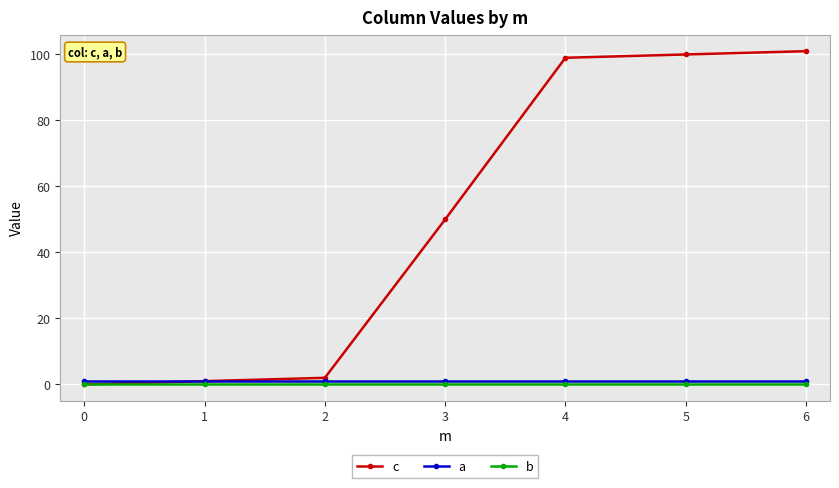

Is this an area chart (filled region under the line)?

No